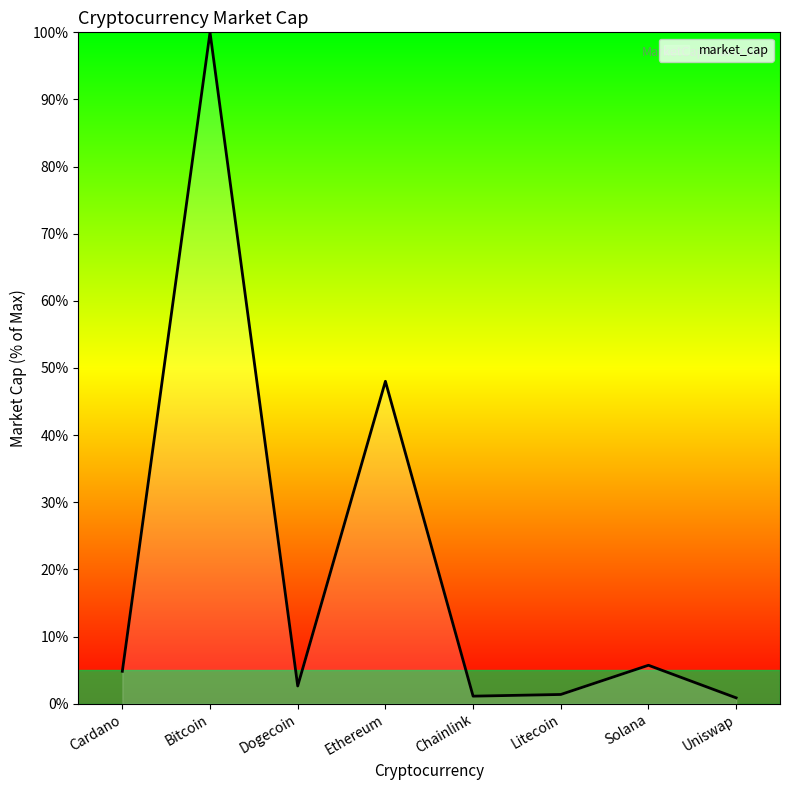

What is the maximum value shown in the chart?

100.0